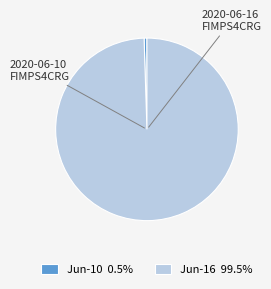

What is the ratio of the value at Jun-16 99.5% to the value at Jun-10 0.5%?

199.0